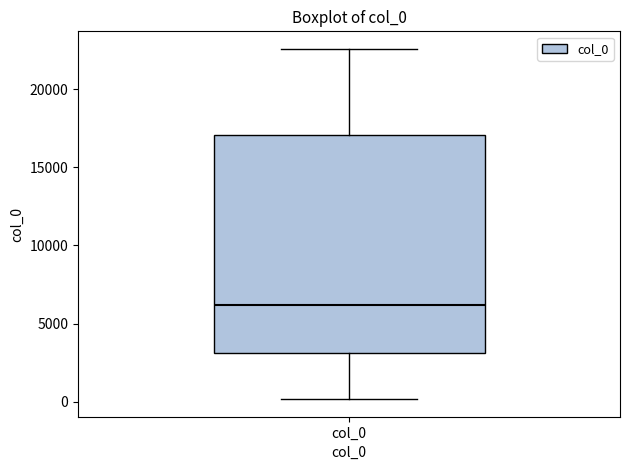

Read this box plot against the y-axis: the position of the median line, the range covered by the box, and the ends of both whiskers. The values are not printed on the chart, so give them approximately, as read against the axis.

median 6000, box 3000 to 17000, whiskers 0 to 22500